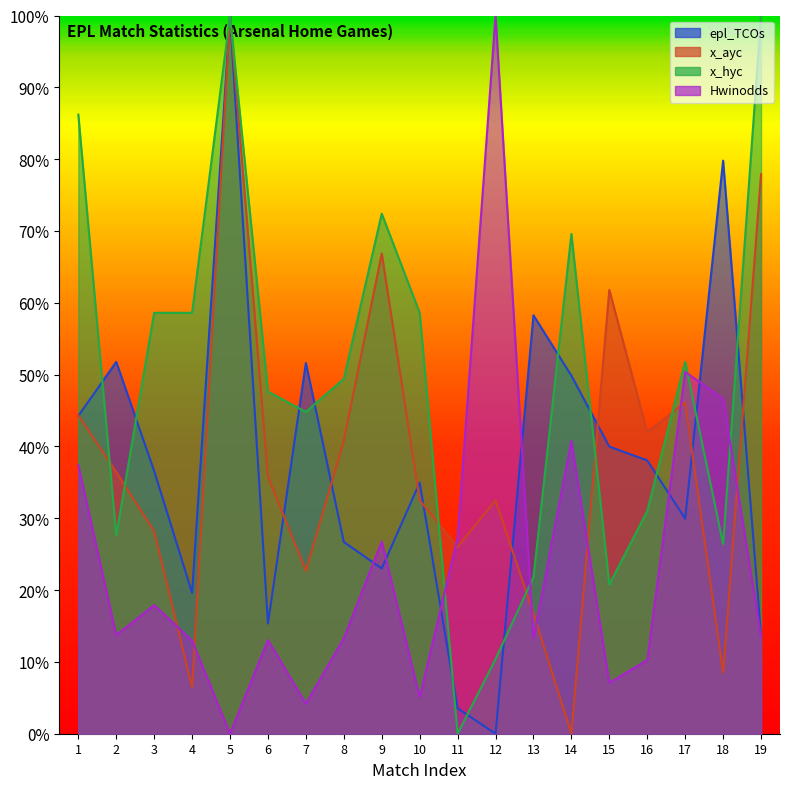

In epl_TCOs, how many points are lower than both neighbors (excluding endpoints)?

5